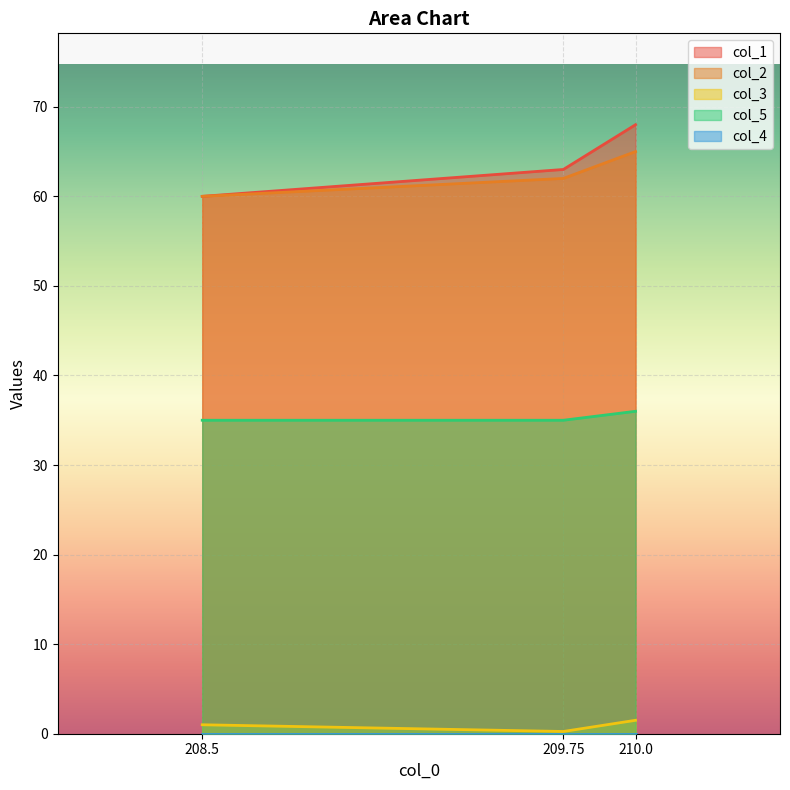

What is the label of the 1st point from the left?

208.5